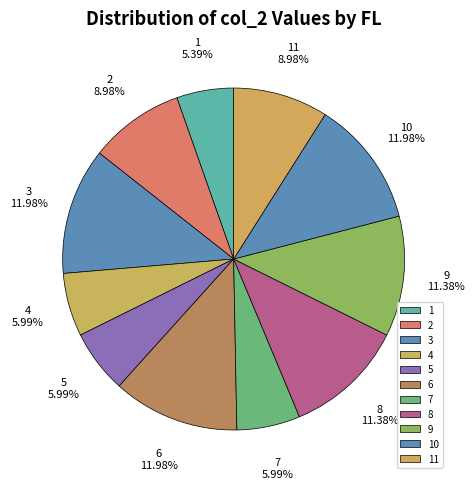

What percentage do 8 and 5 together represent?

17.4%